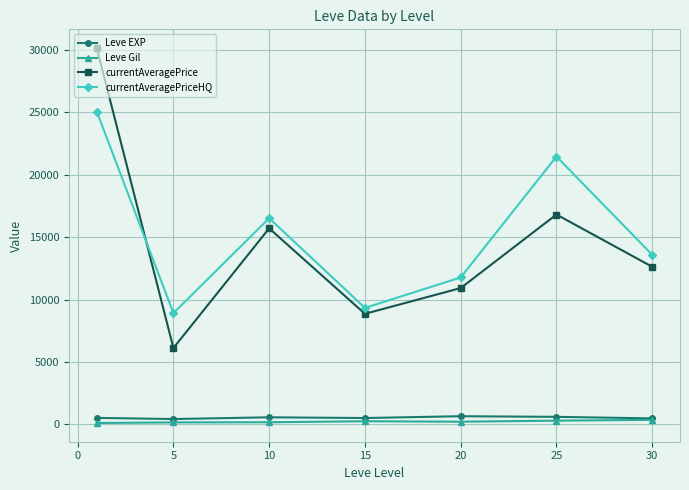

What are all the series names shown in the legend?

Leve EXP, Leve Gil, currentAveragePrice, currentAveragePriceHQ